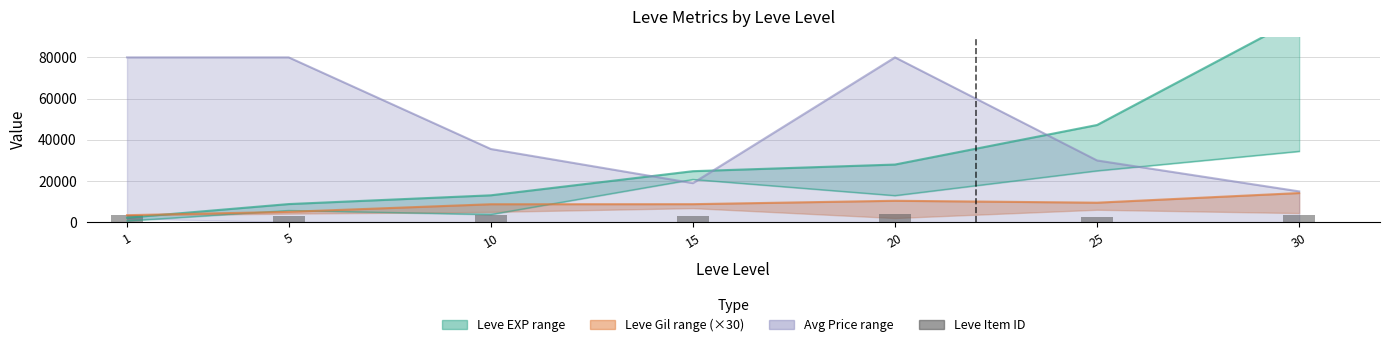

List the labels in order of value, largest first.

20, 30, 10, 1, 15, 5, 25